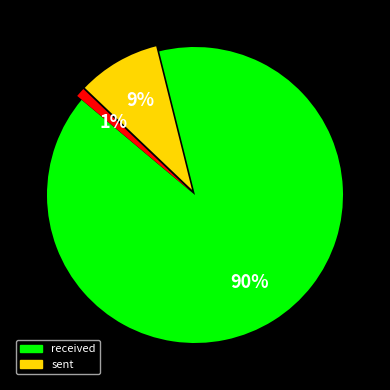

To the nearest percent, what is the difference between the largest and smallest slice percentages?

89%